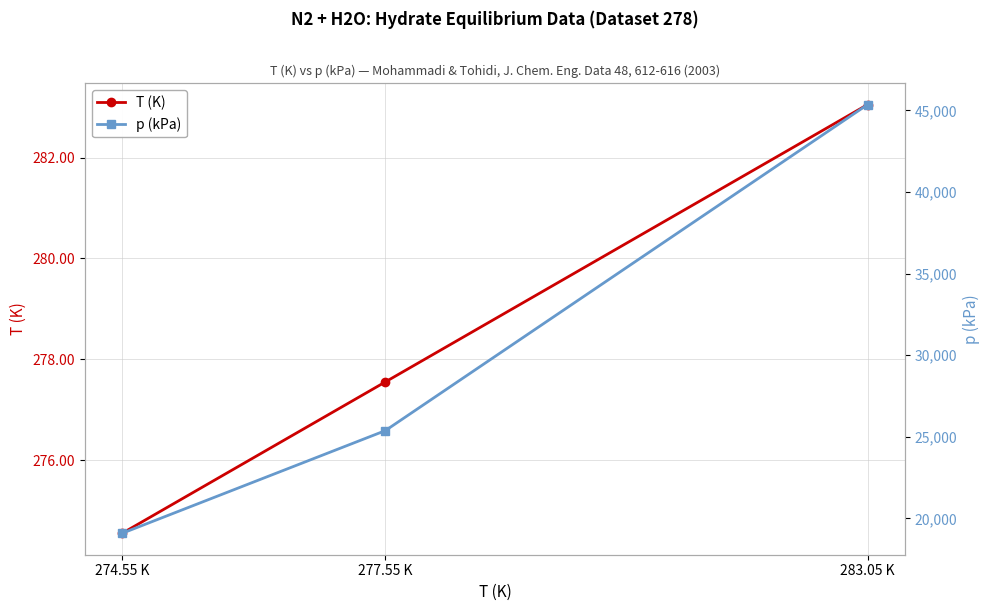

Which label corresponds to the largest value in the chart?

283.05 K